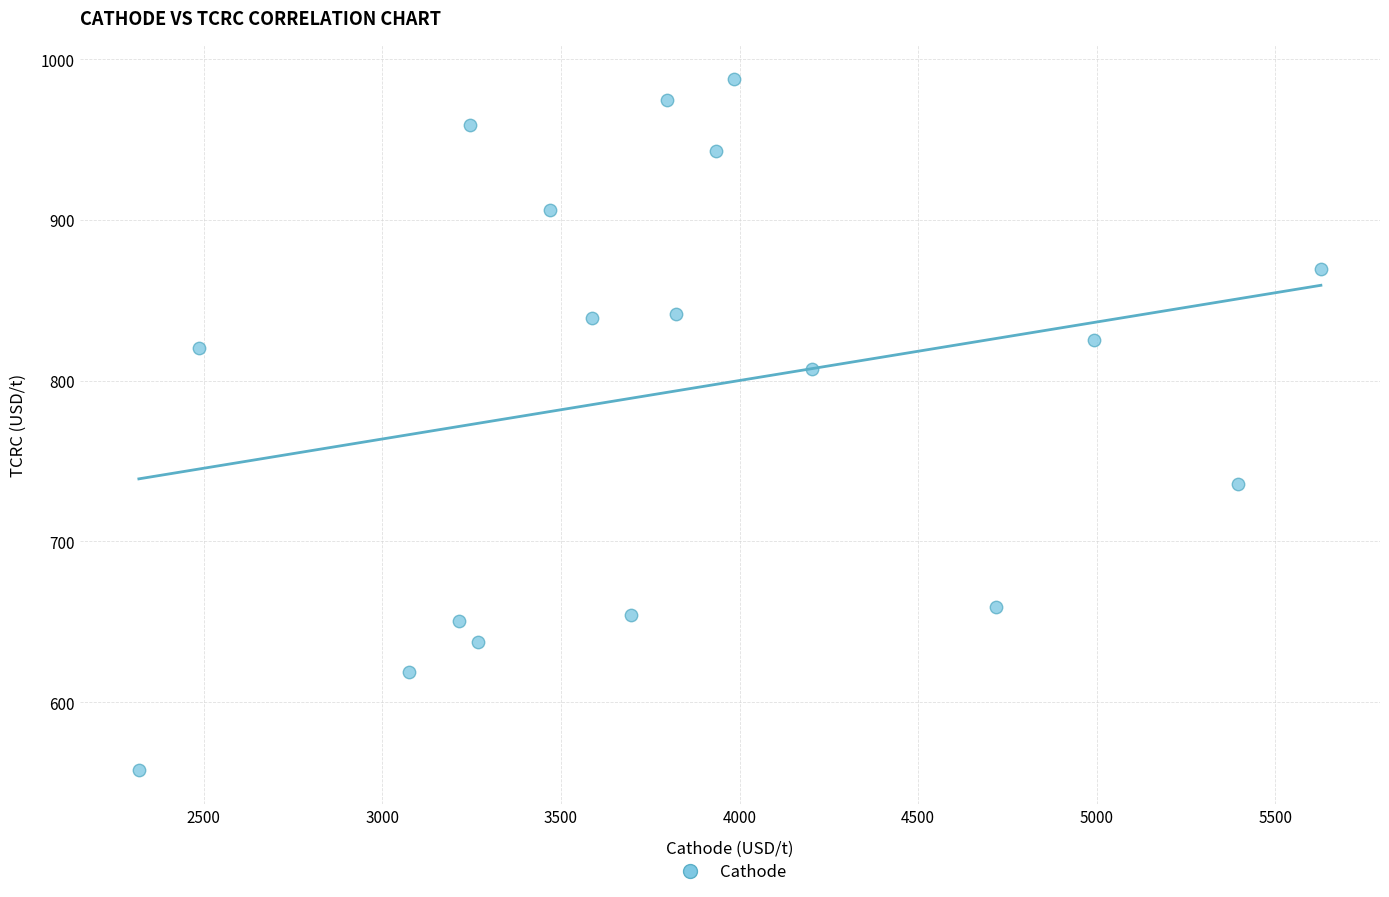

What is the range of X values (max minus min)?

3309.9